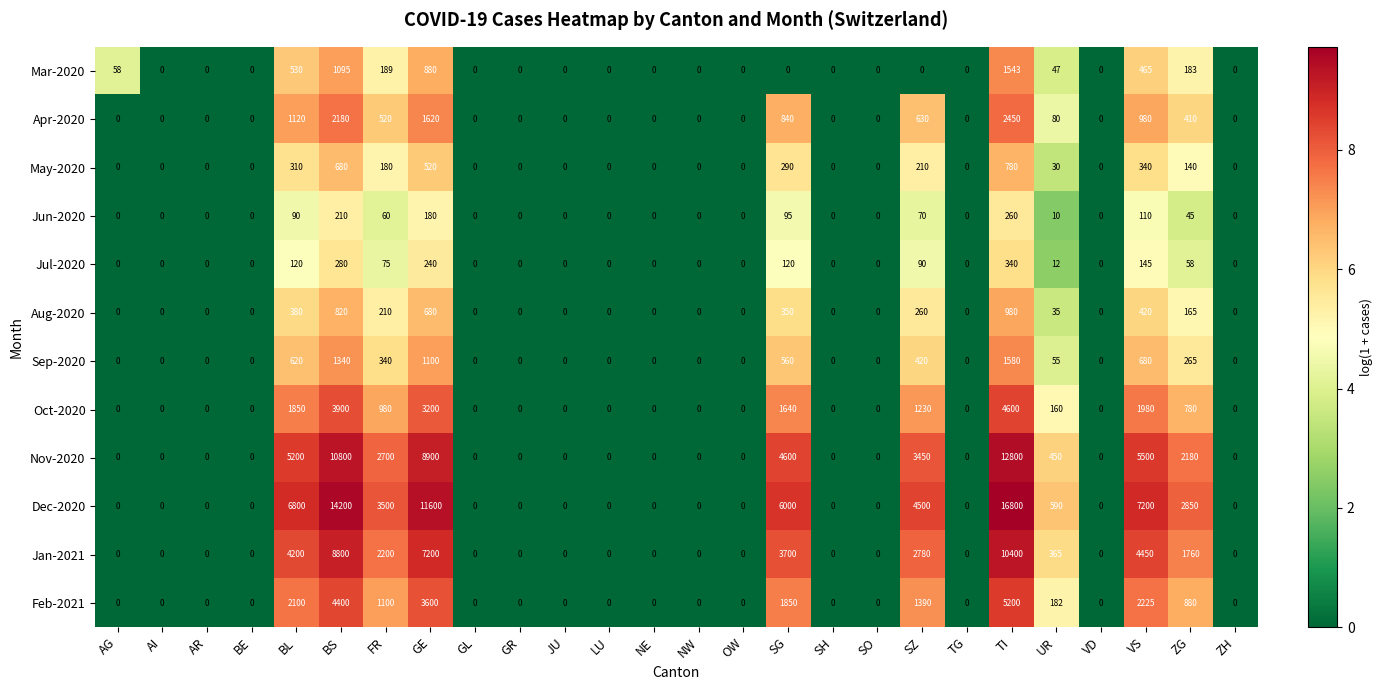

What is the difference between the maximum and minimum values in the Mar-2020 series?

1543